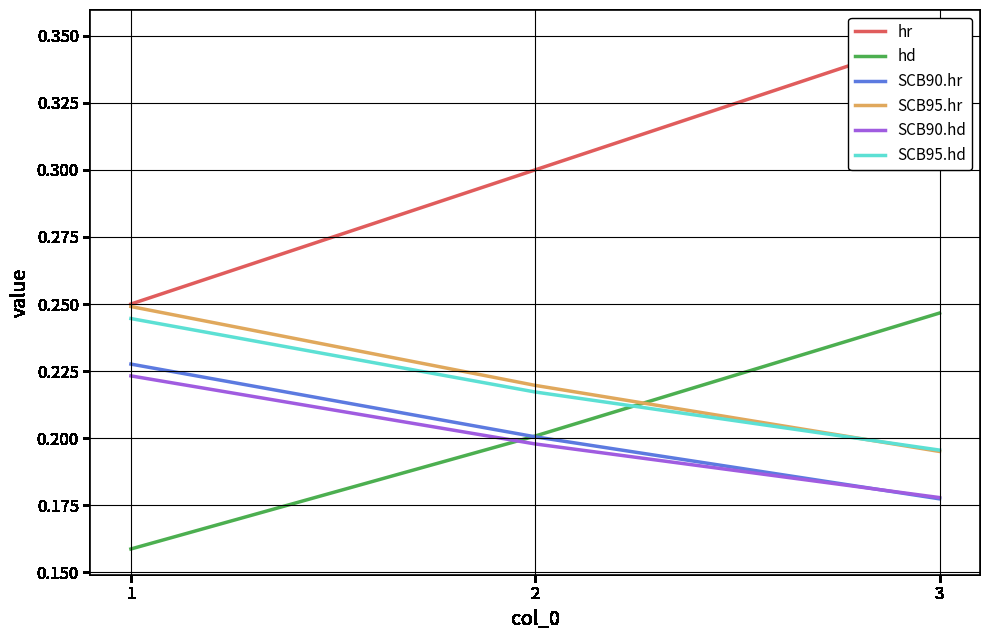

What is the sum of all SCB95.hr values?

0.7